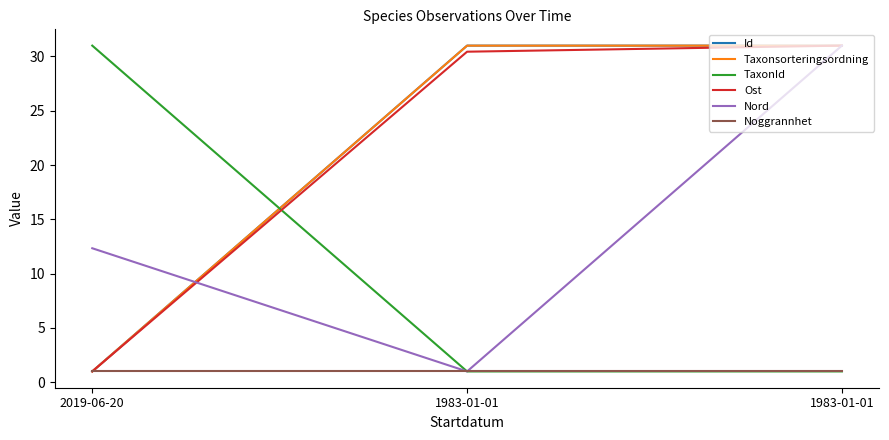

How many lines are shown in the chart?

6